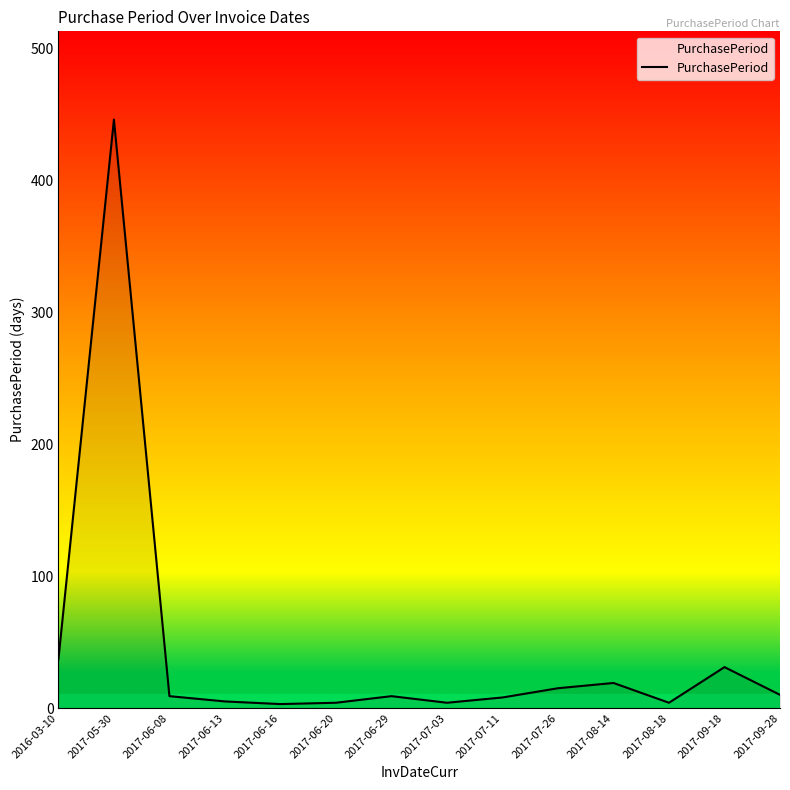

Where is the data nearest to the value 224?

2016-03-10